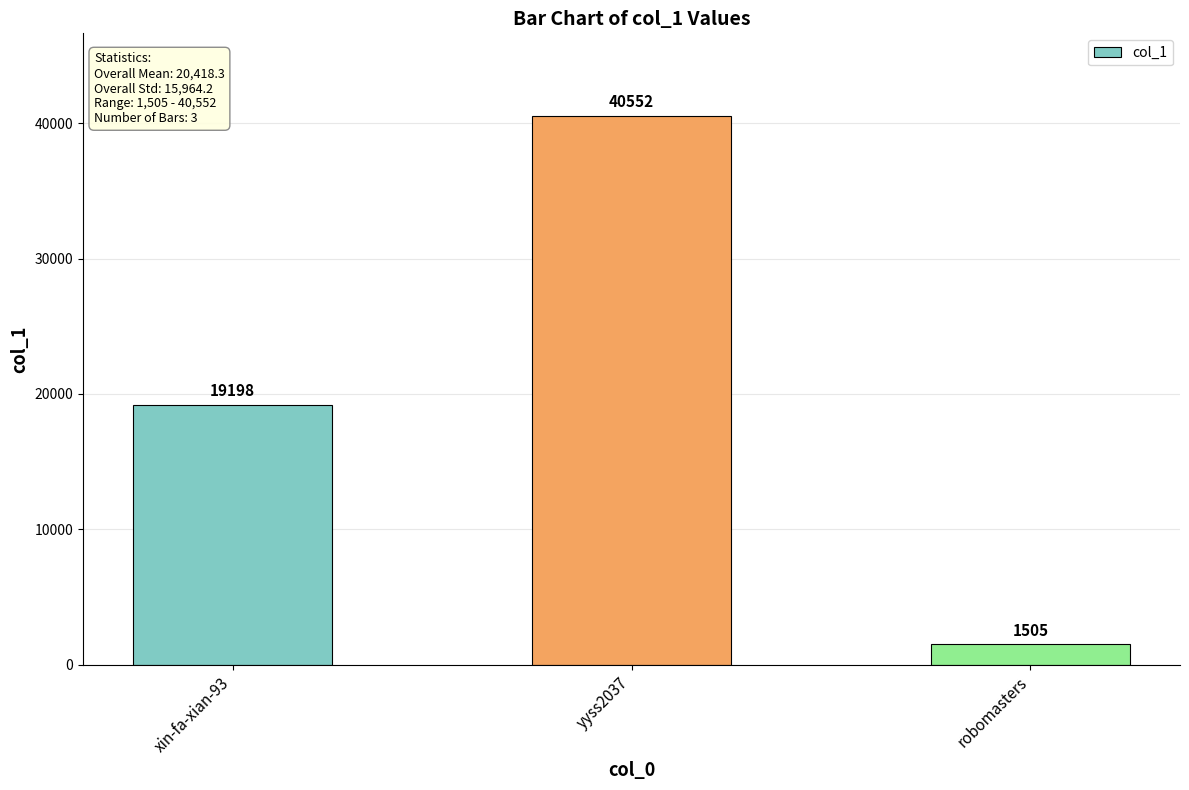

What is the average value?

20418